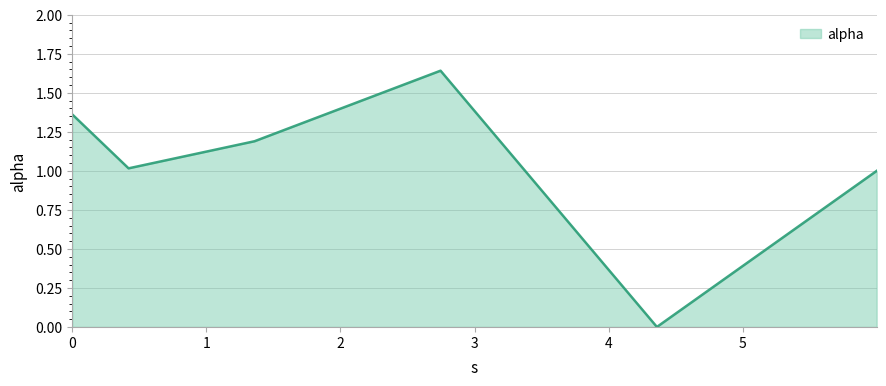

How many interior local valleys (lower than both neighbors) does the data have?

2